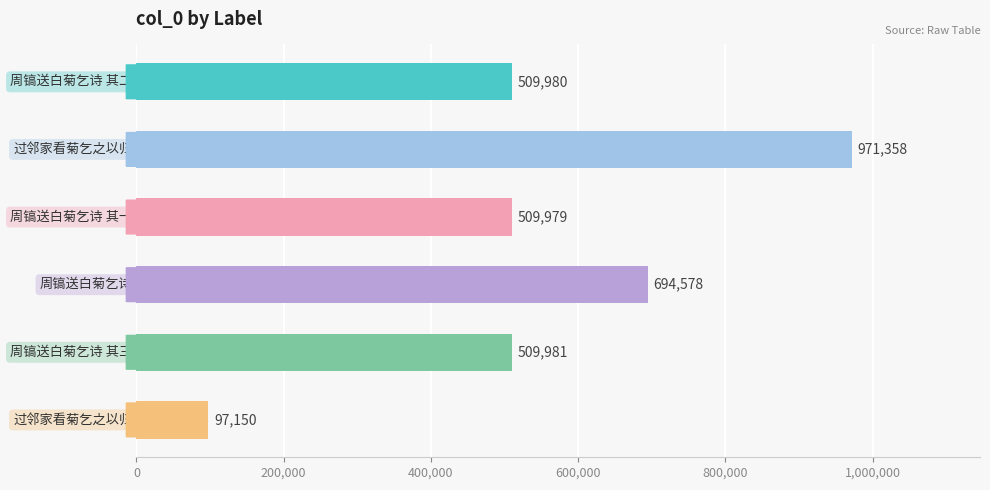

How many values are below 509981?

3